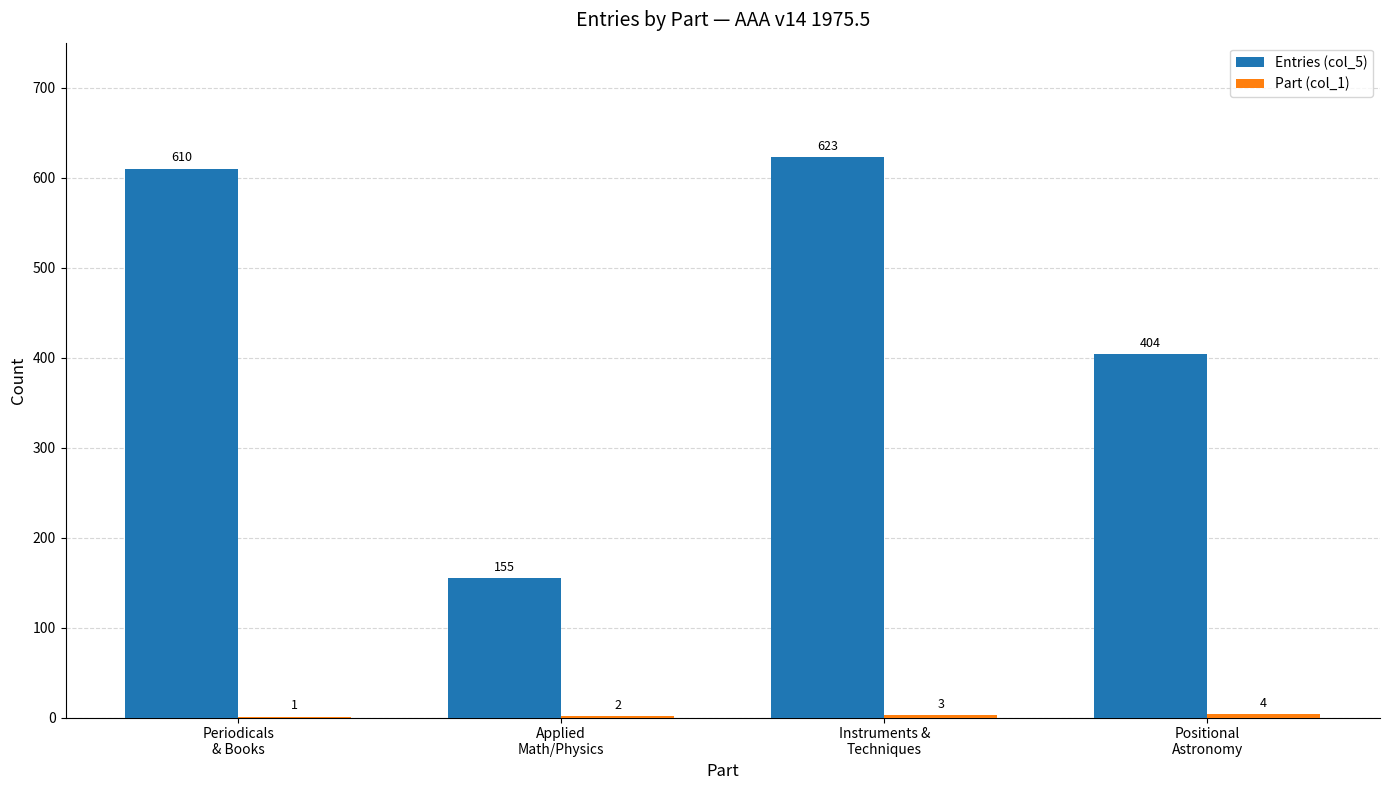

Count the number of categories in the chart.

4